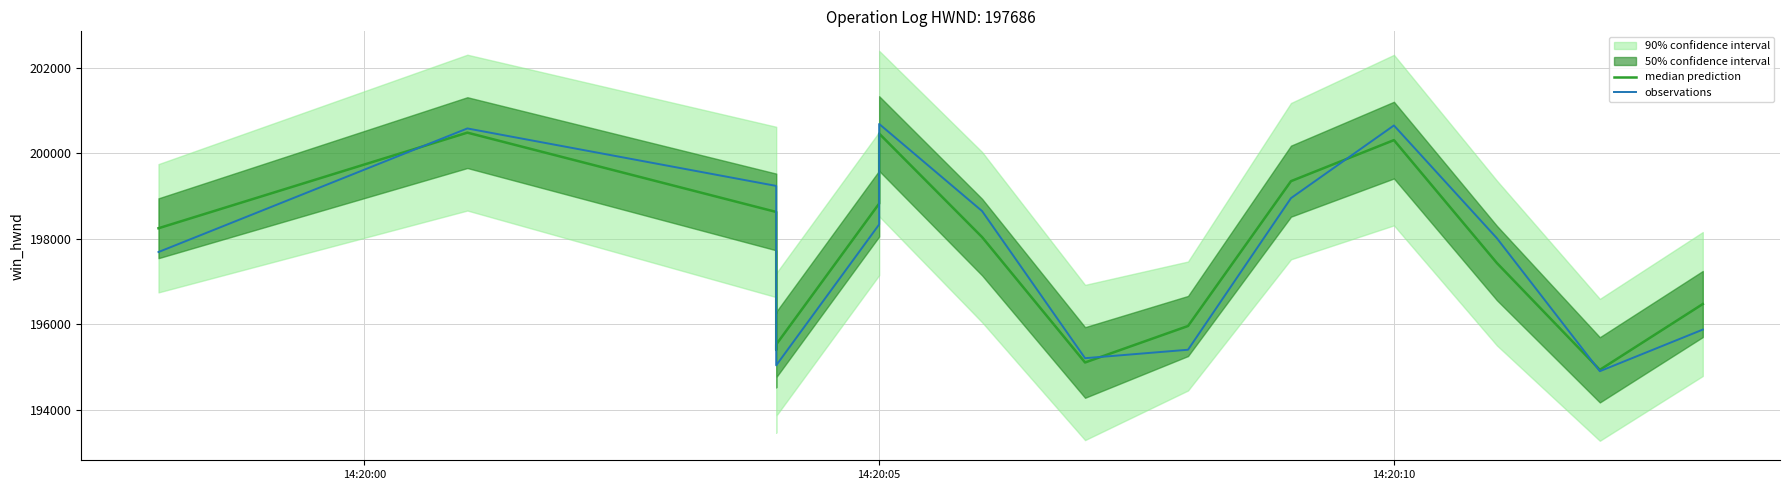

True or false: median prediction and observations cross at least once.

True